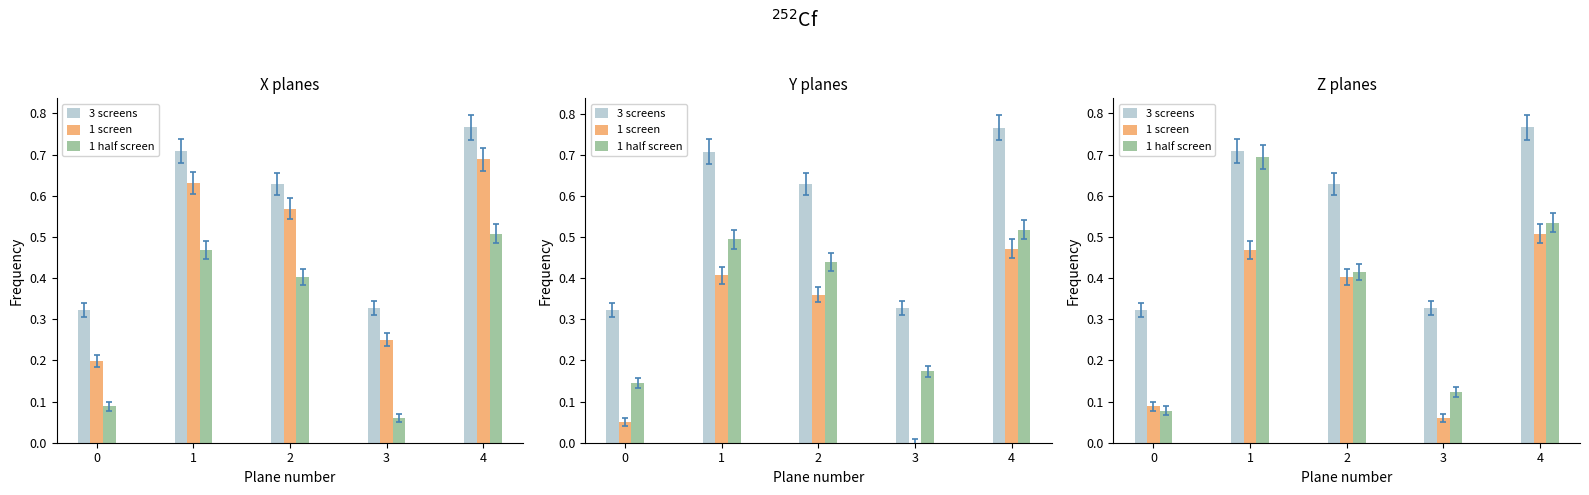

Are the bars horizontal?

No